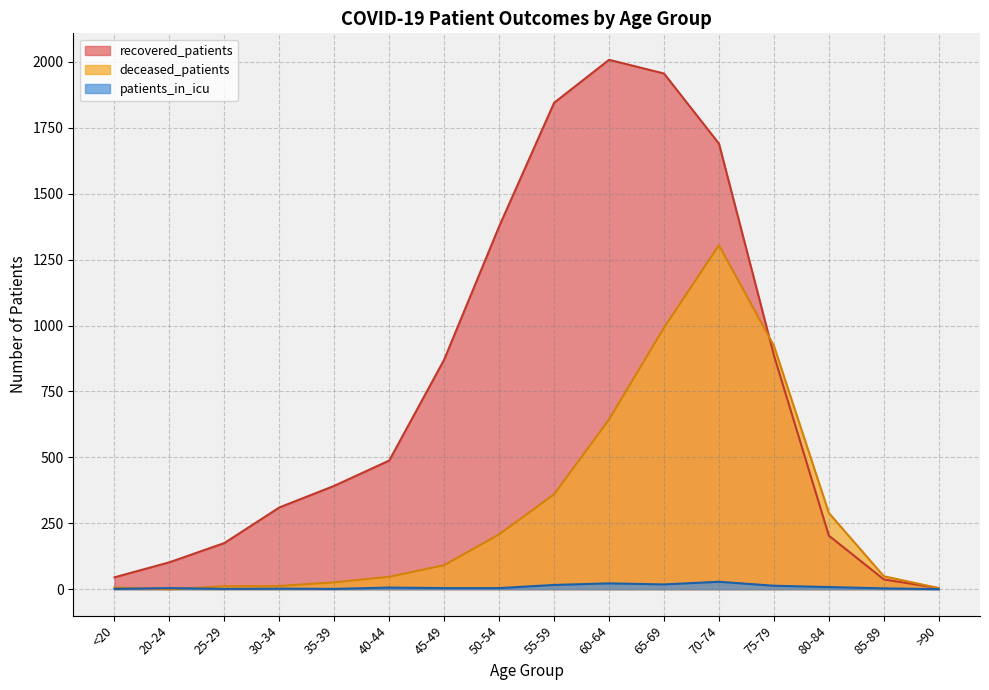

How many times do patients_in_icu and deceased_patients cross each other?

2